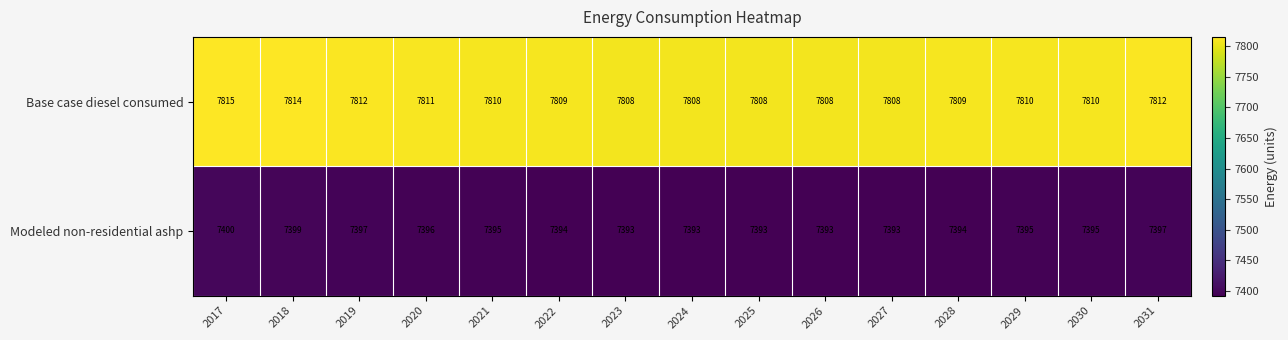

Which series has the largest total across all categories?

Base case diesel consumed